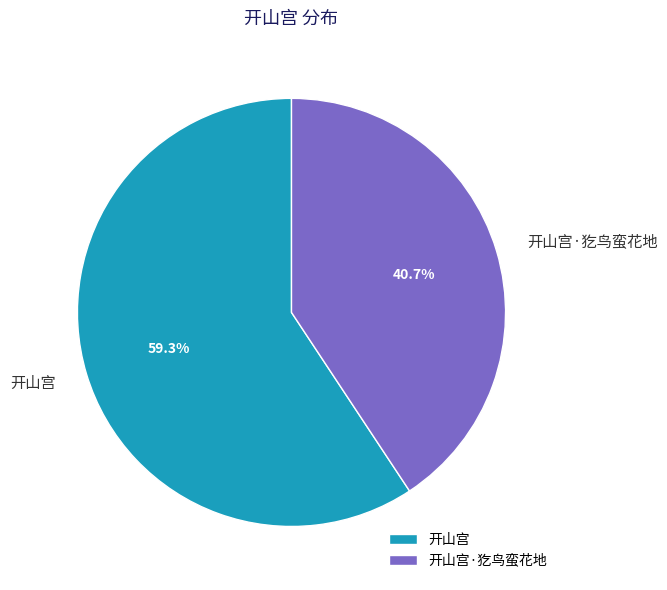

Is it true that 开山宫·犵鸟蛮花地 is 41% of the pie?

True